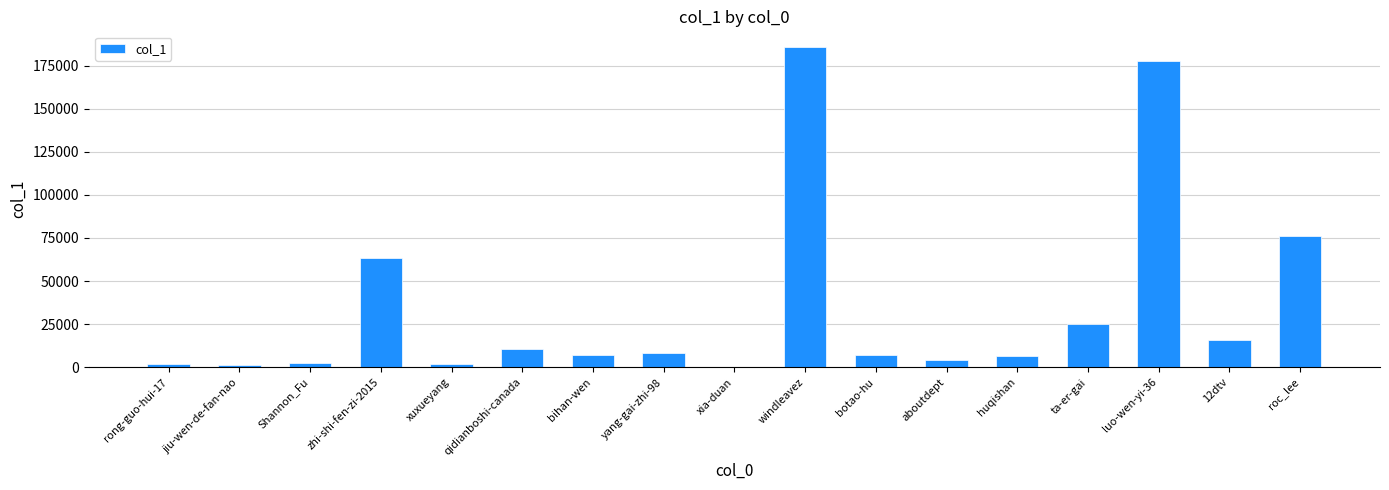

At which label is the value closest to 92798?

roc_lee